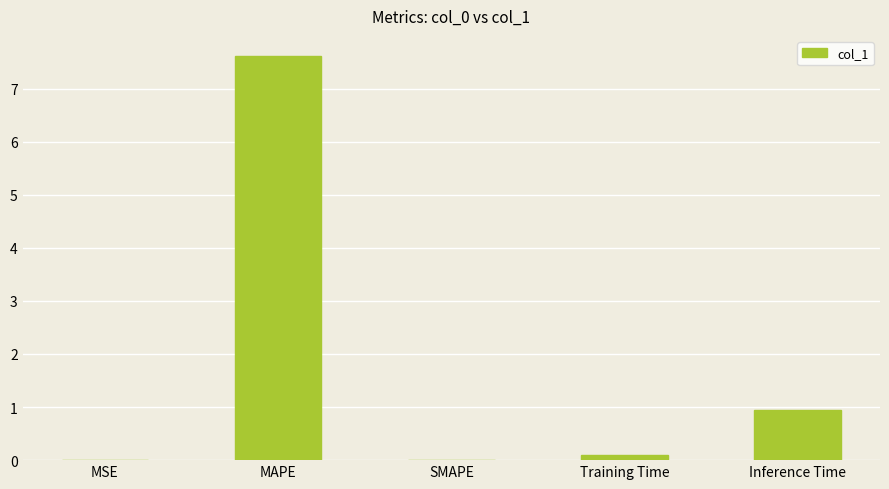

What is the greatest value displayed?

7.6